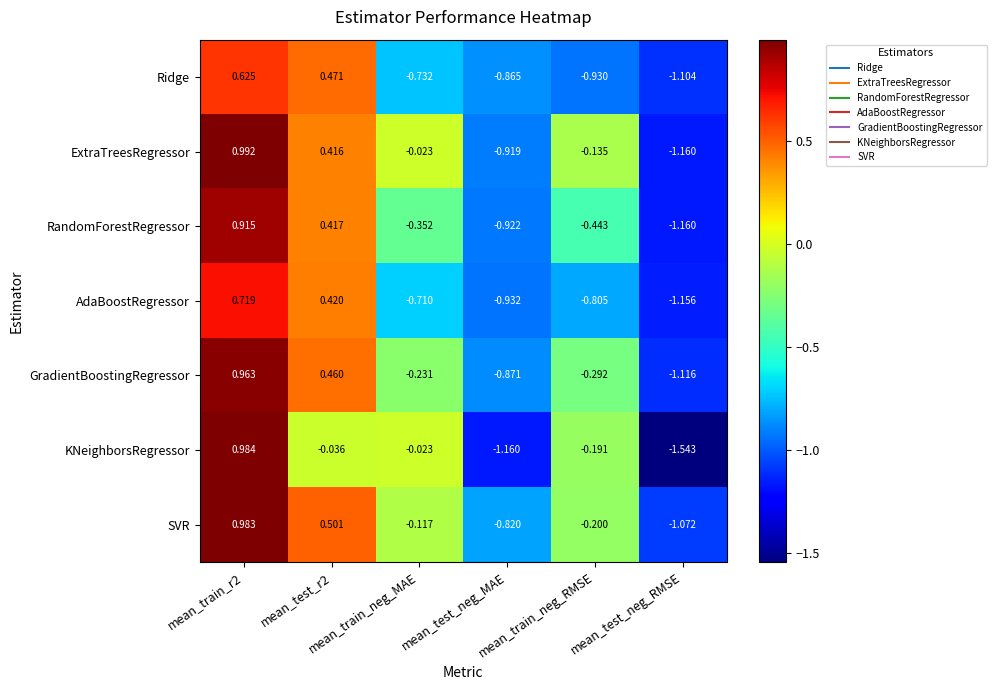

List the series in order of their peak value, lowest first.

Ridge, AdaBoostRegressor, RandomForestRegressor, GradientBoostingRegressor, SVR, KNeighborsRegressor, ExtraTreesRegressor